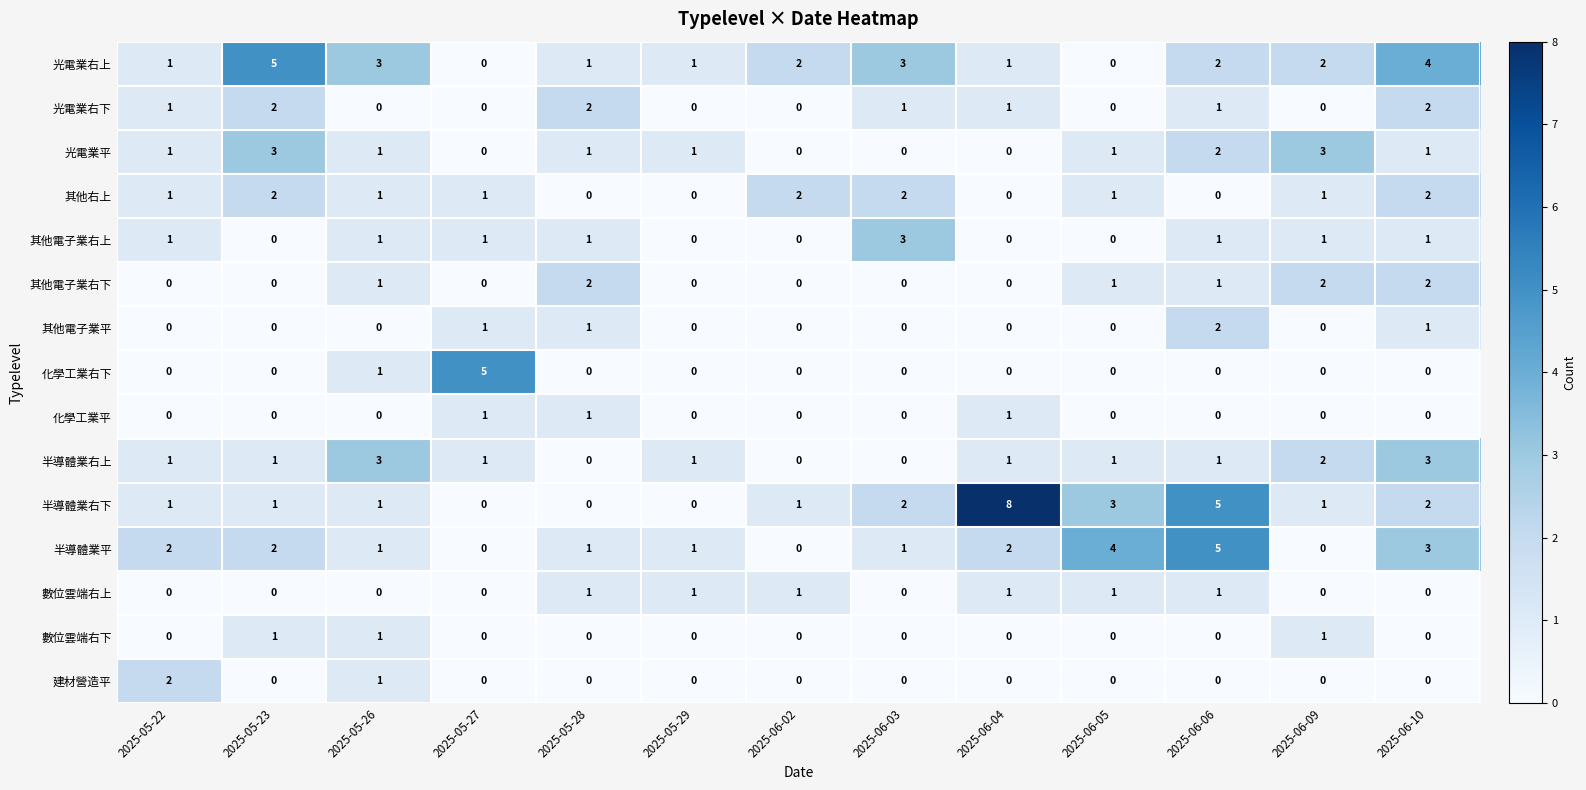

The 其他電子業右上 series shows 1 at 2025-05-27. True or false?

True